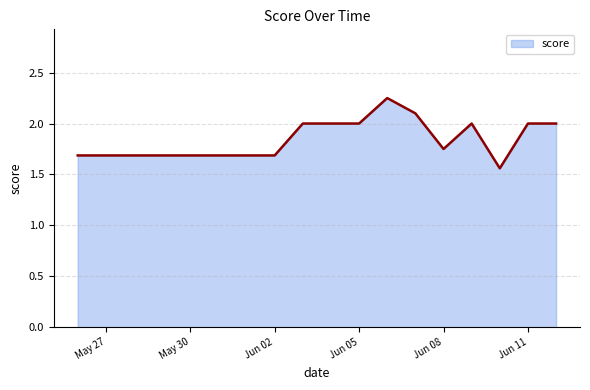

What is the difference between the maximum and minimum values?

0.7